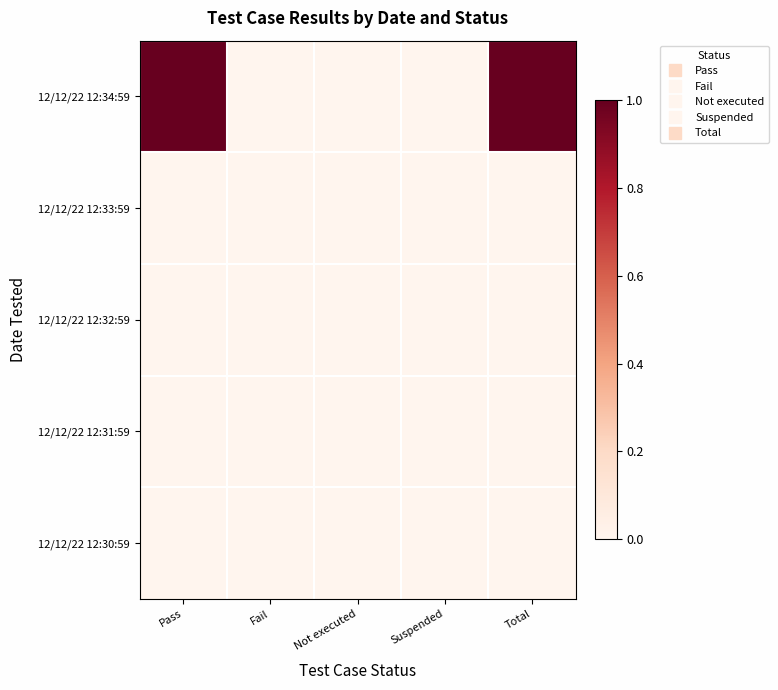

Reading left to right, transcribe all the data shown in this chart.

12/12/22 12:34:59: Pass=1	Fail=0	Not executed=0	Suspended=0	Total=1
12/12/22 12:33:59: Pass=0	Fail=0	Not executed=0	Suspended=0	Total=0
12/12/22 12:32:59: Pass=0	Fail=0	Not executed=0	Suspended=0	Total=0
12/12/22 12:31:59: Pass=0	Fail=0	Not executed=0	Suspended=0	Total=0
12/12/22 12:30:59: Pass=0	Fail=0	Not executed=0	Suspended=0	Total=0